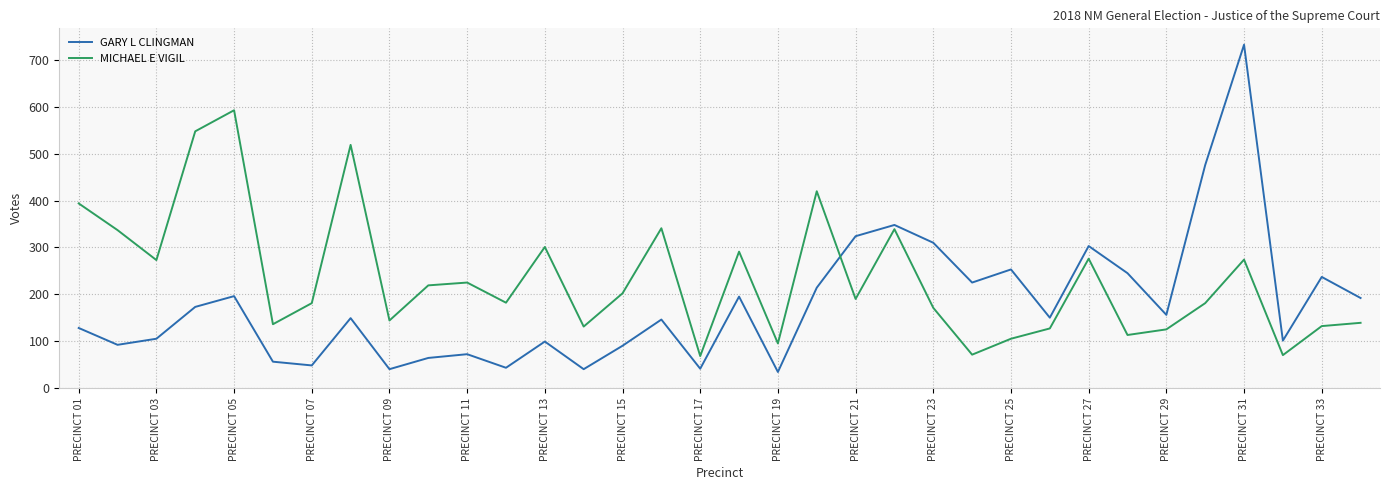

Does the chart display data point markers on the line(s)?

No